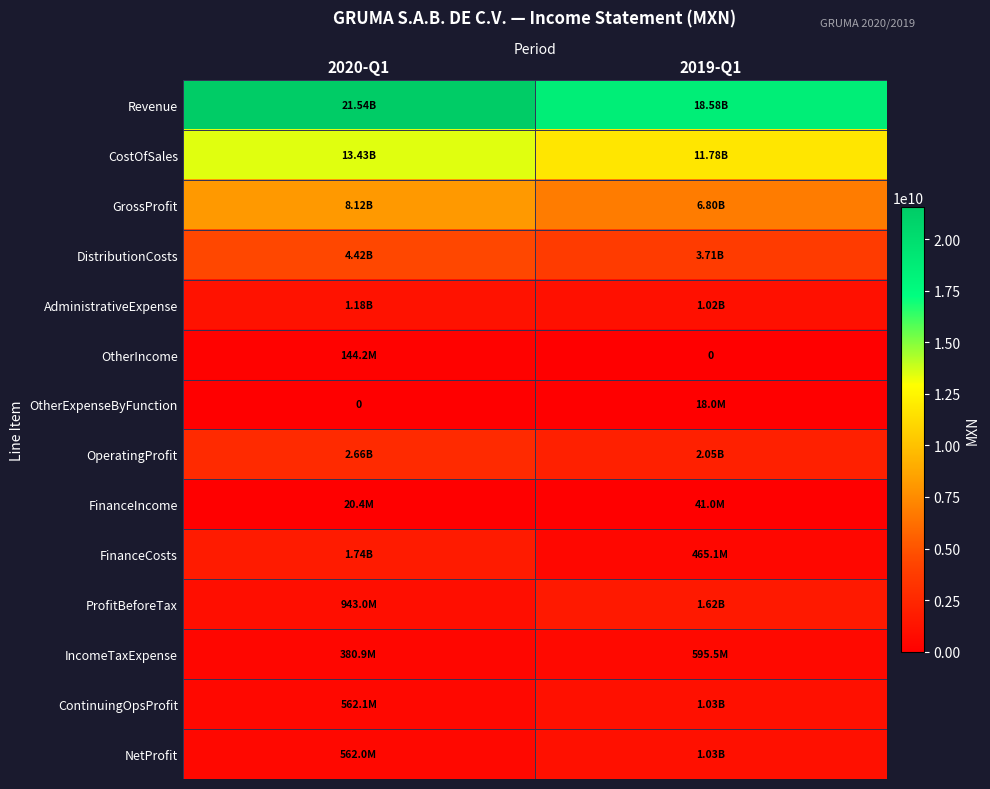

Where is FinanceIncome nearest to the value 30704000?

2020-Q1